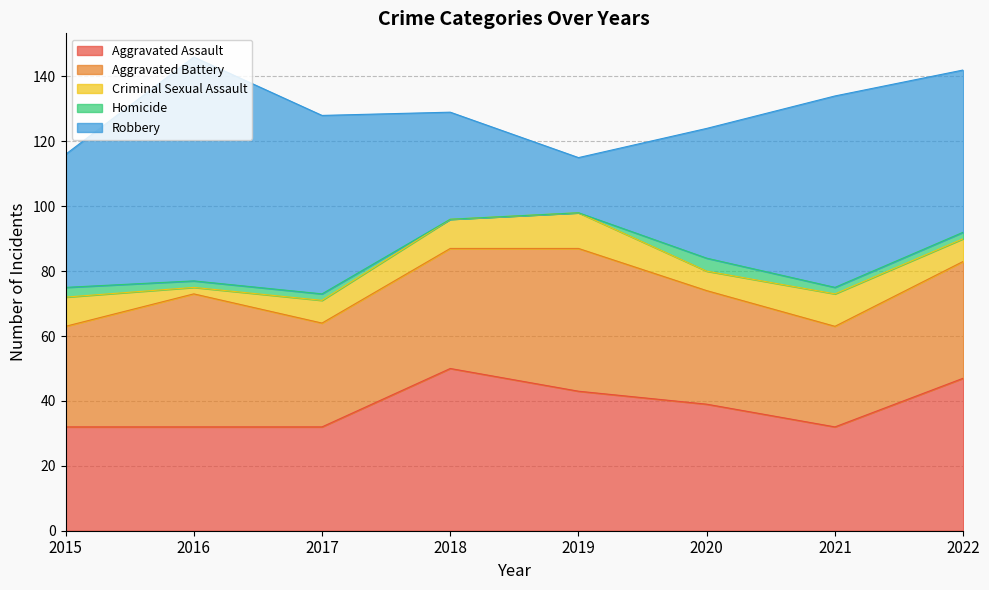

What is the difference between the second highest and second lowest values in the Robbery series?

26